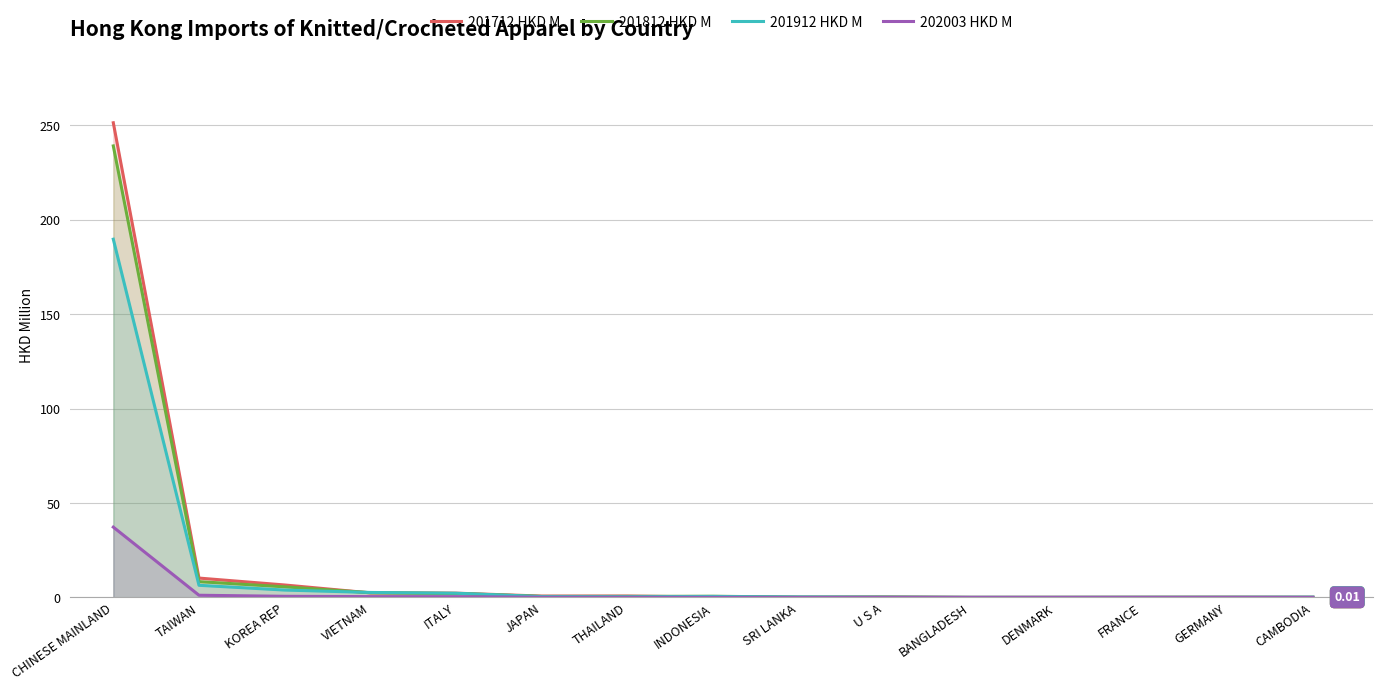

How many data points does each series have?

15